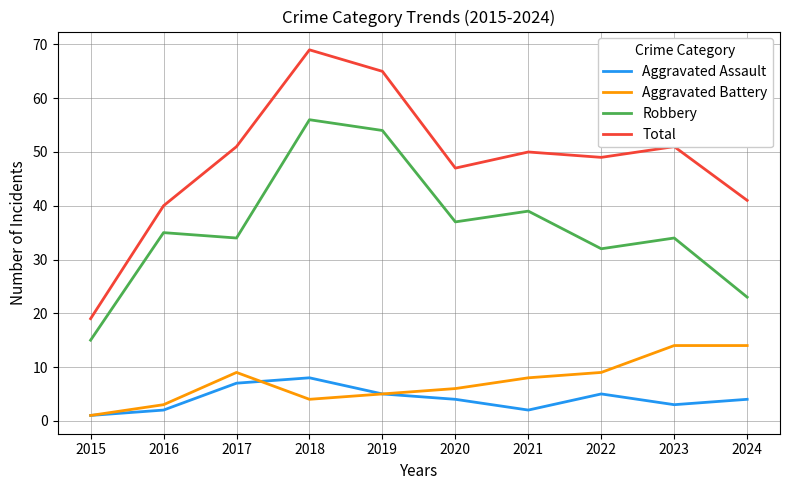

What are all the series names shown in the legend?

Aggravated Assault, Aggravated Battery, Robbery, Total